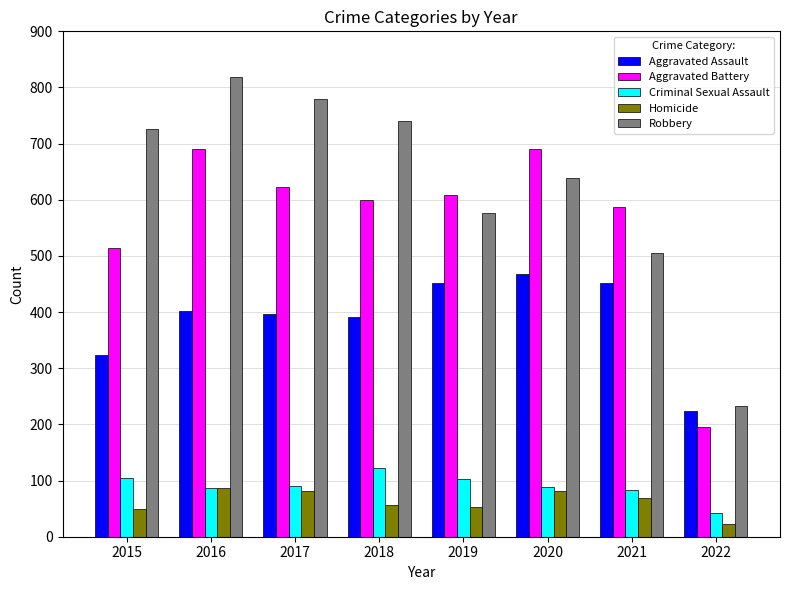

Which category has the lowest value across all series?

2022